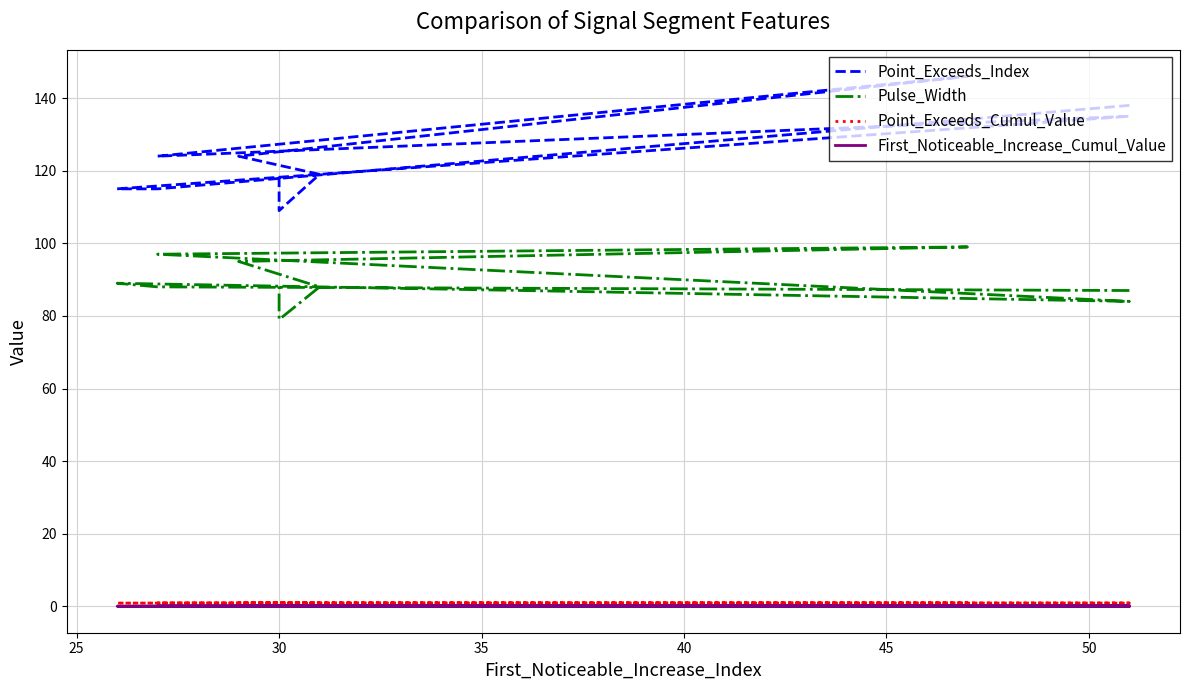

True or false: First_Noticeable_Increase_Cumul_Value and Point_Exceeds_Cumul_Value cross at least once.

False